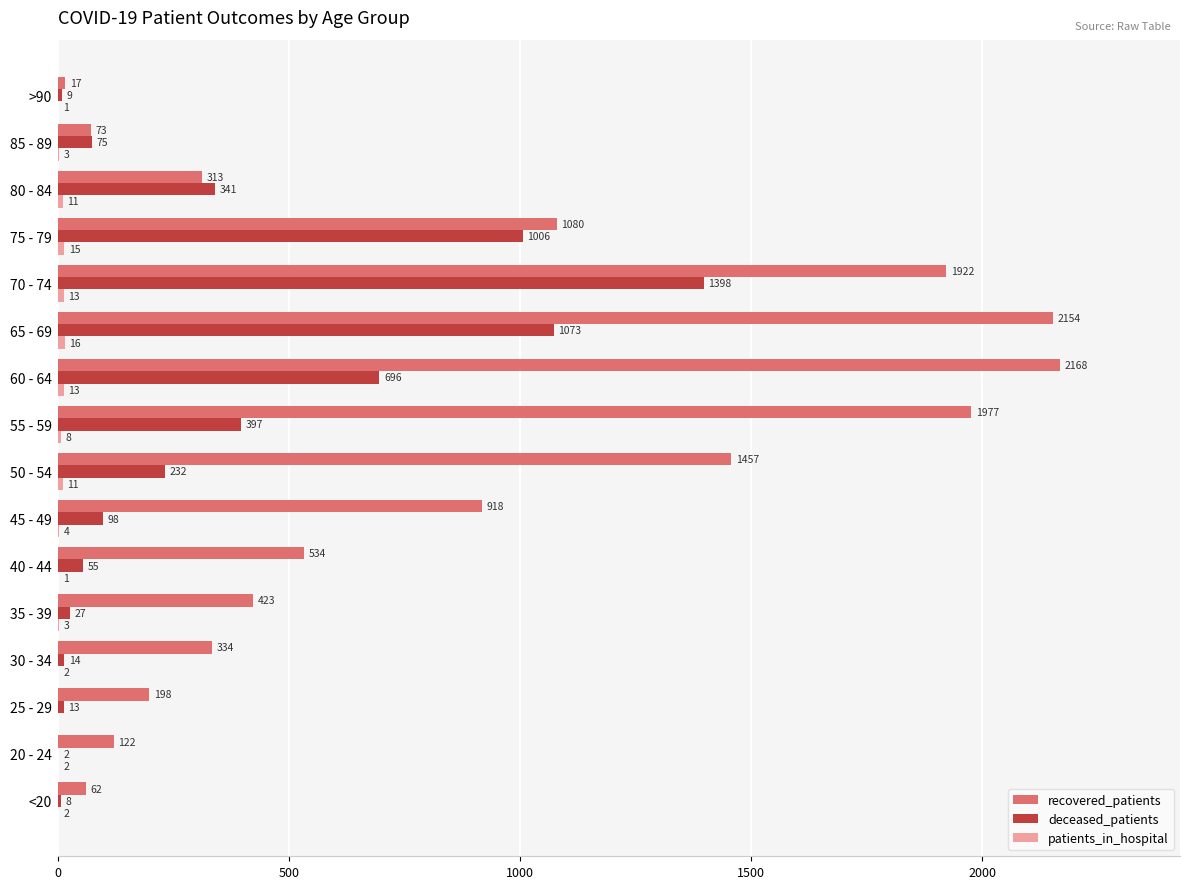

What is the total value across all series at 45 - 49?

1020